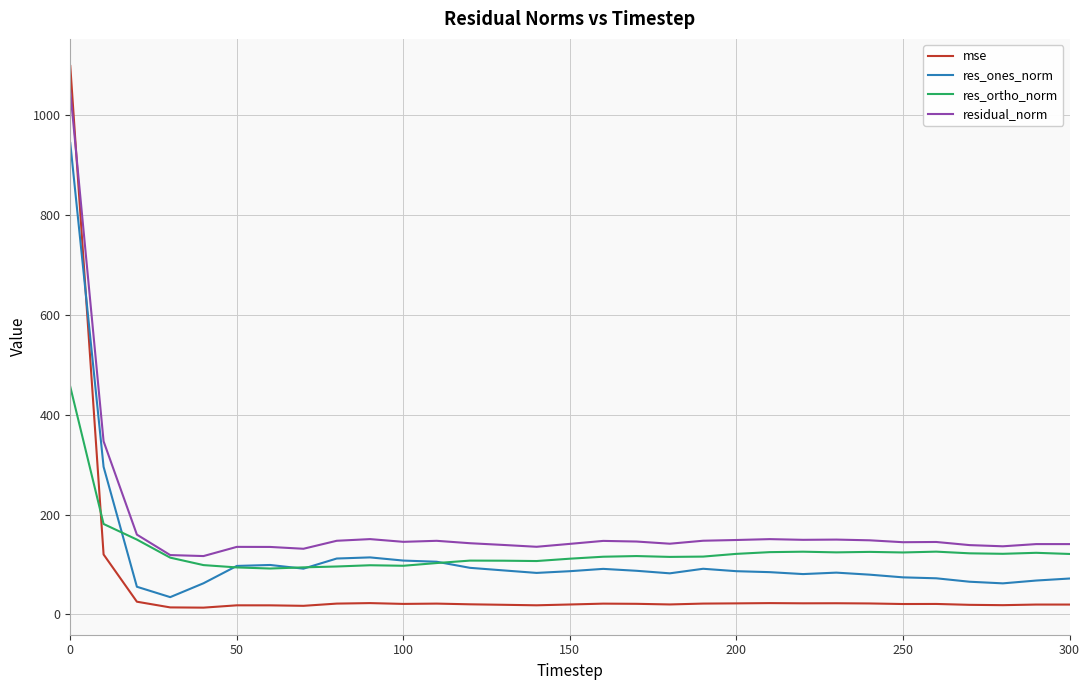

Which series ends up on top after the final intersection of res_ortho_norm and mse?

res_ortho_norm